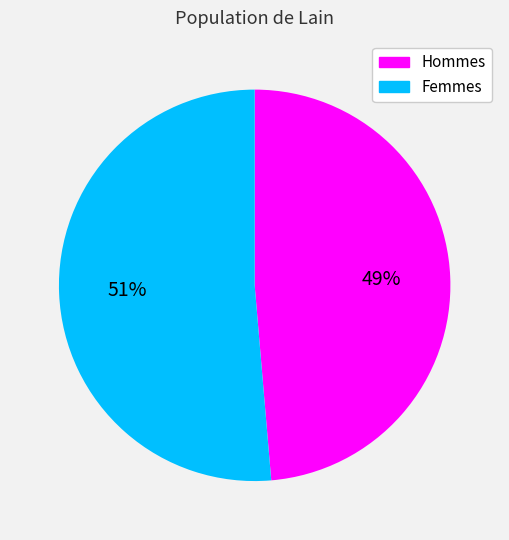

Which slice is the largest?

Femmes